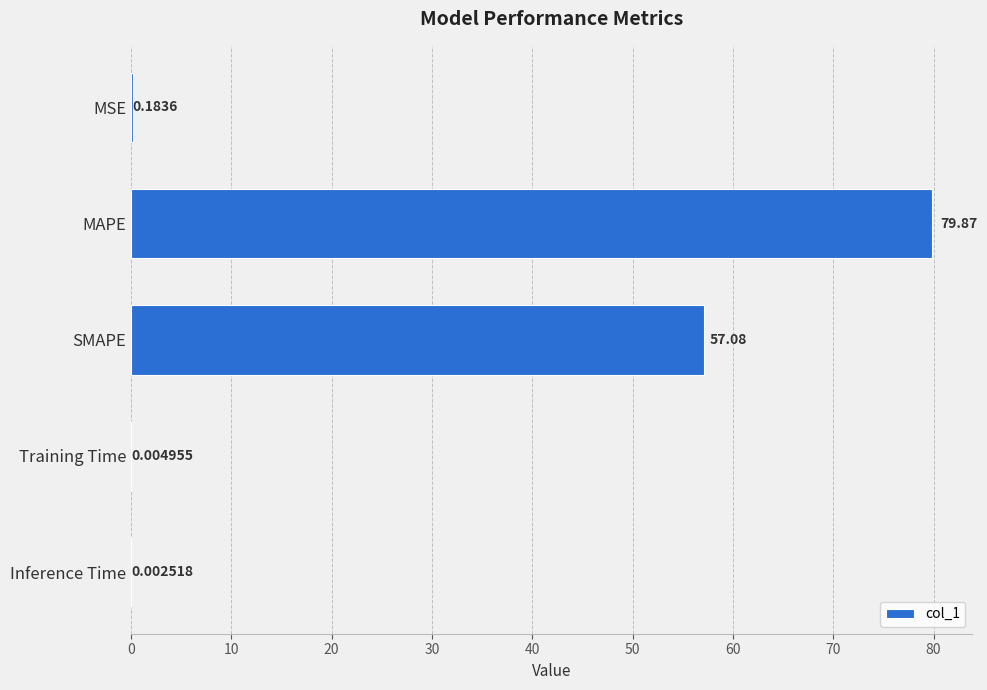

Where is the data nearest to the value 39?

SMAPE